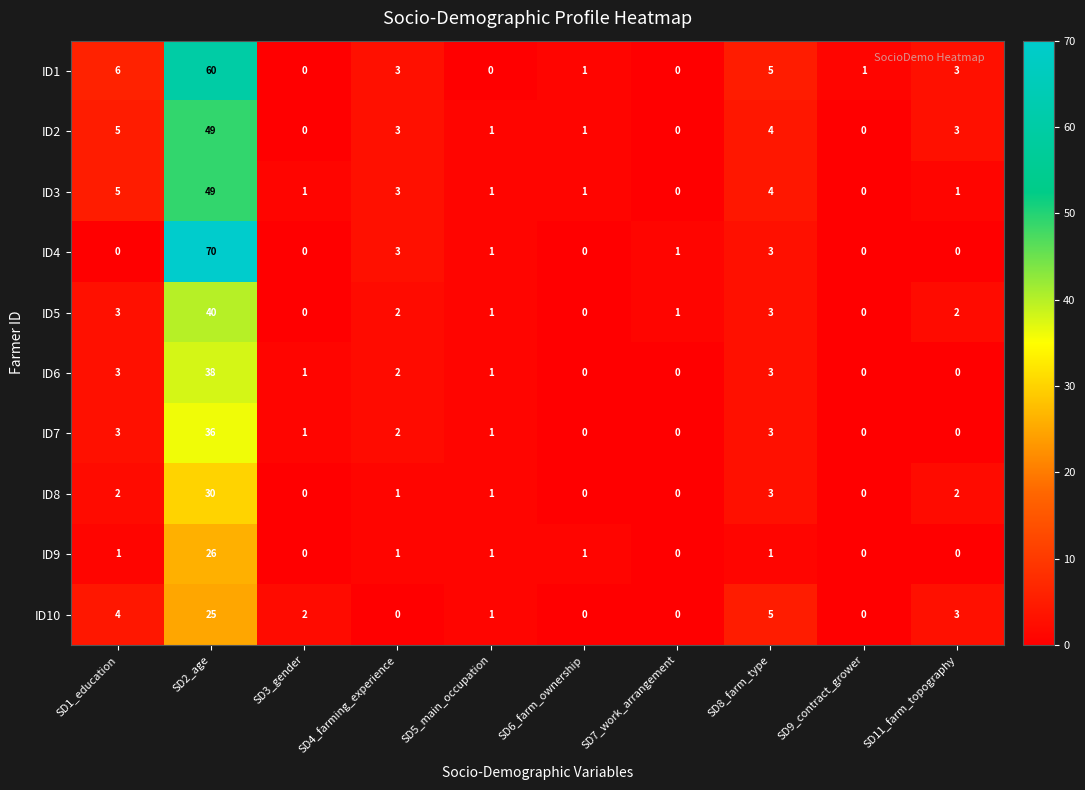

The ID6 series shows 21 at SD6_farm_ownership. True or false?

False